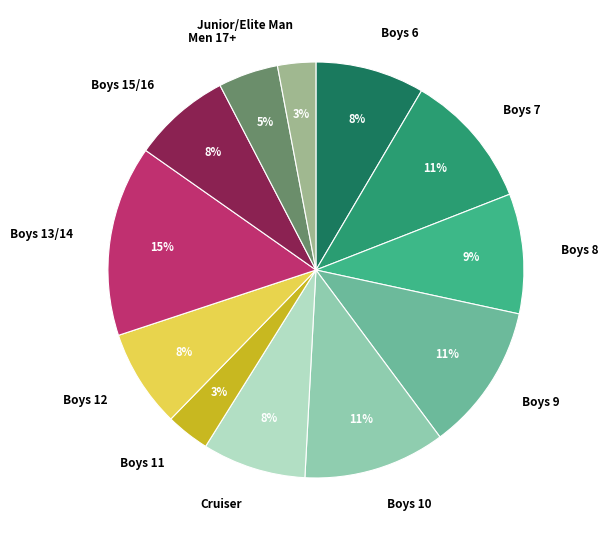

Does any single category account for the majority?

No